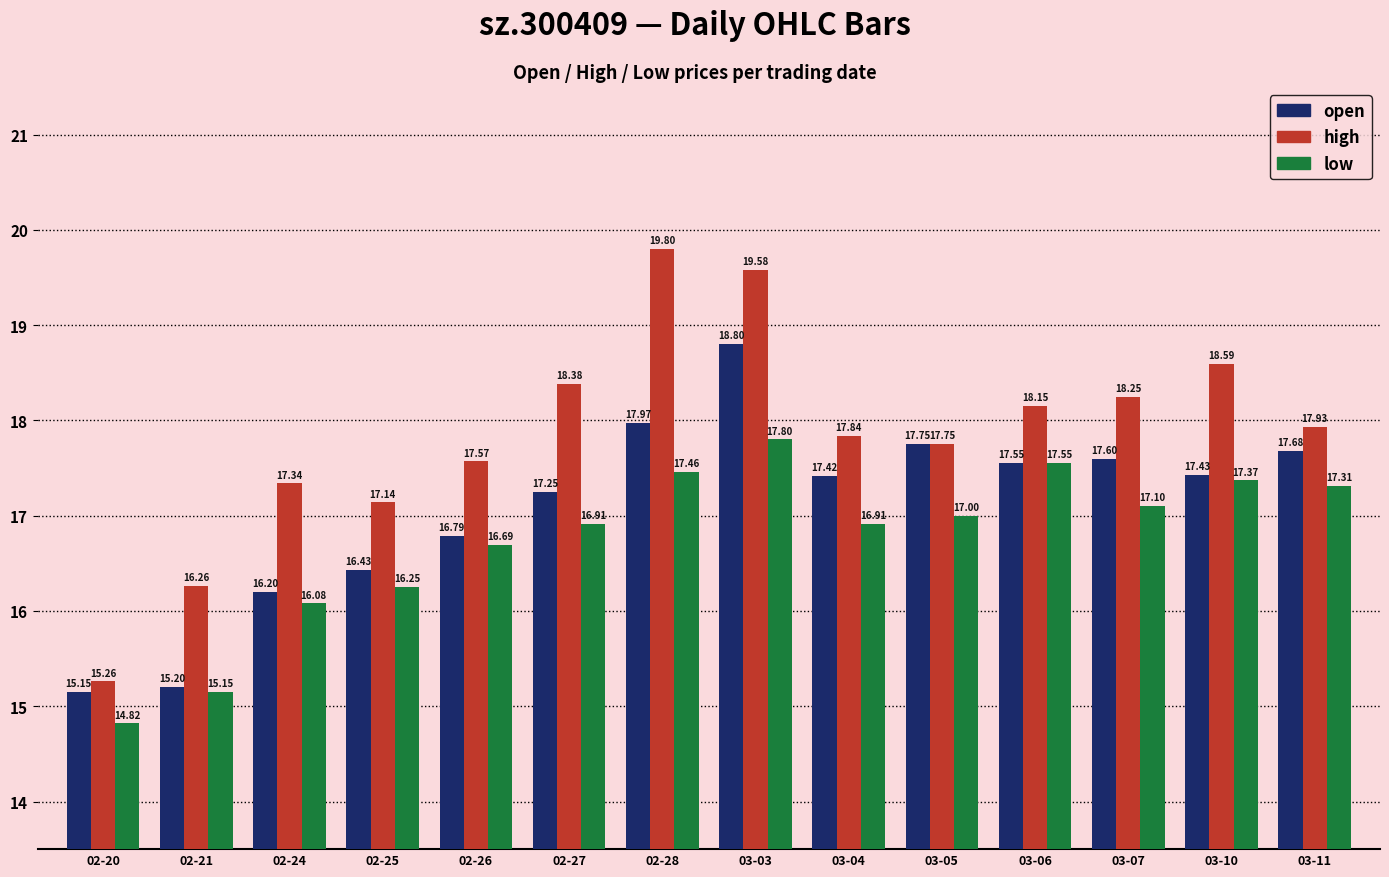

What is the minimum value shown in the chart?

14.8